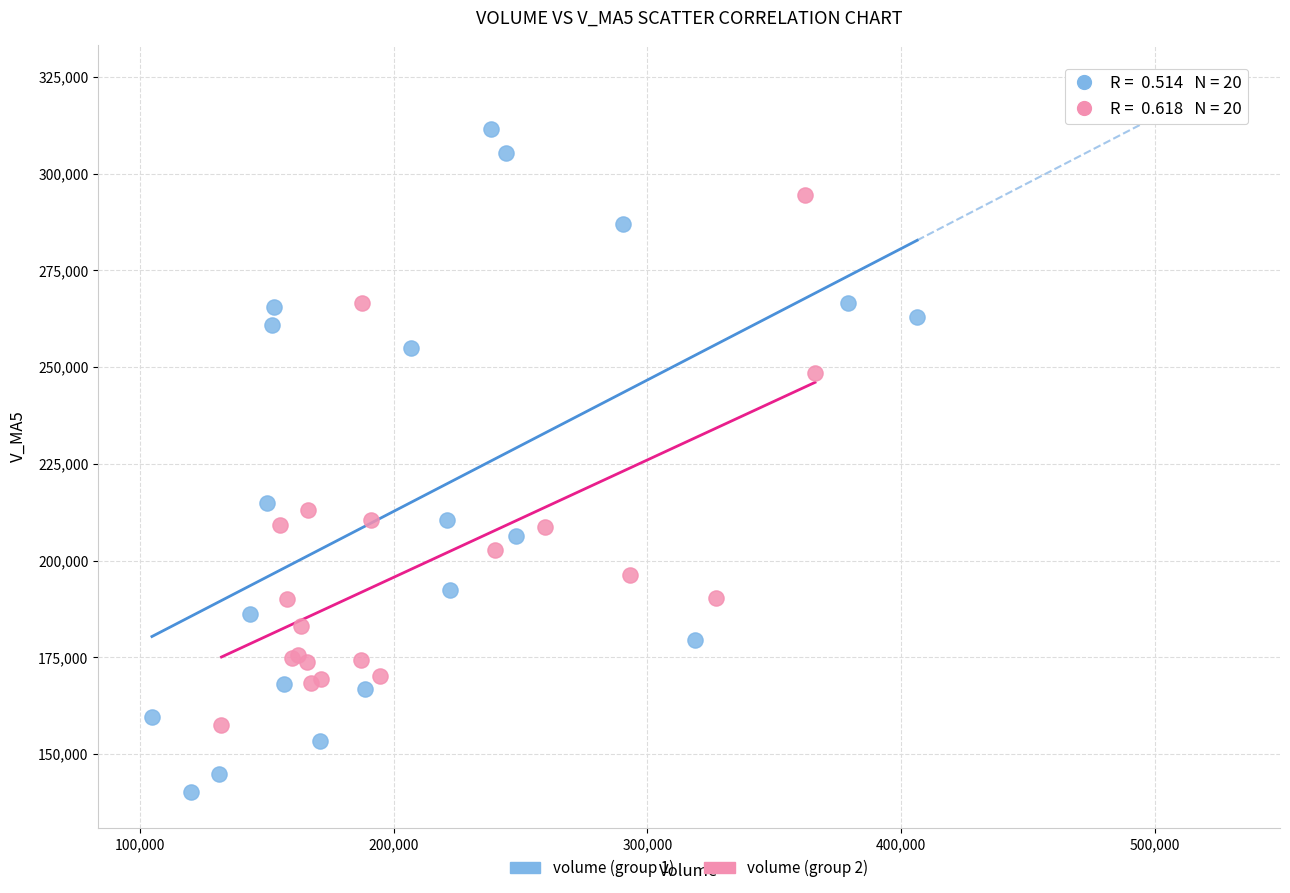

Which series contains the highest Y value?

volume (group 1)